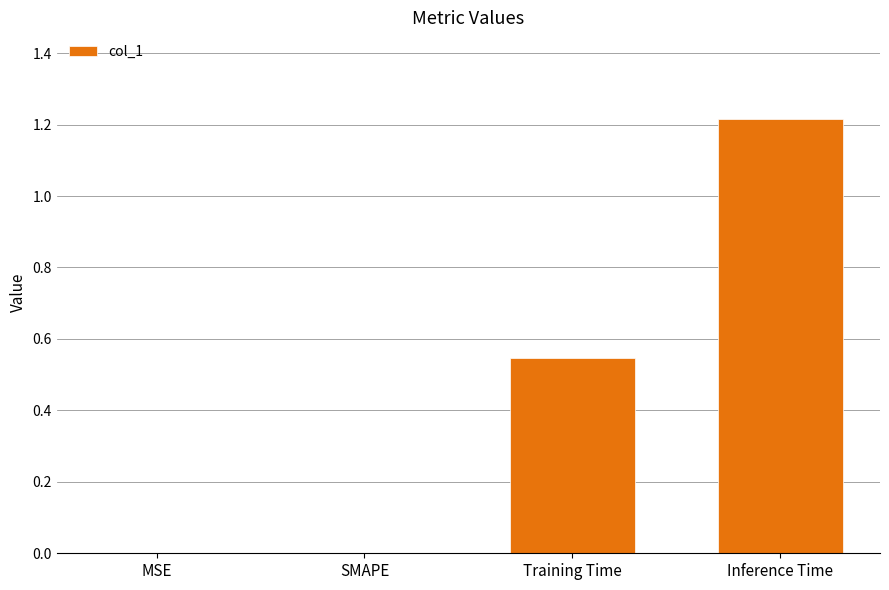

What is the sum of all values?

1.8